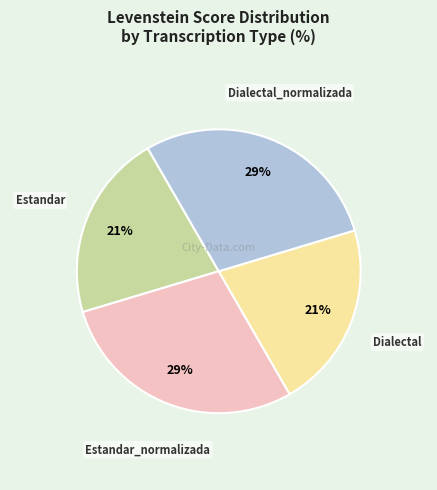

How many segments does this pie chart have?

4